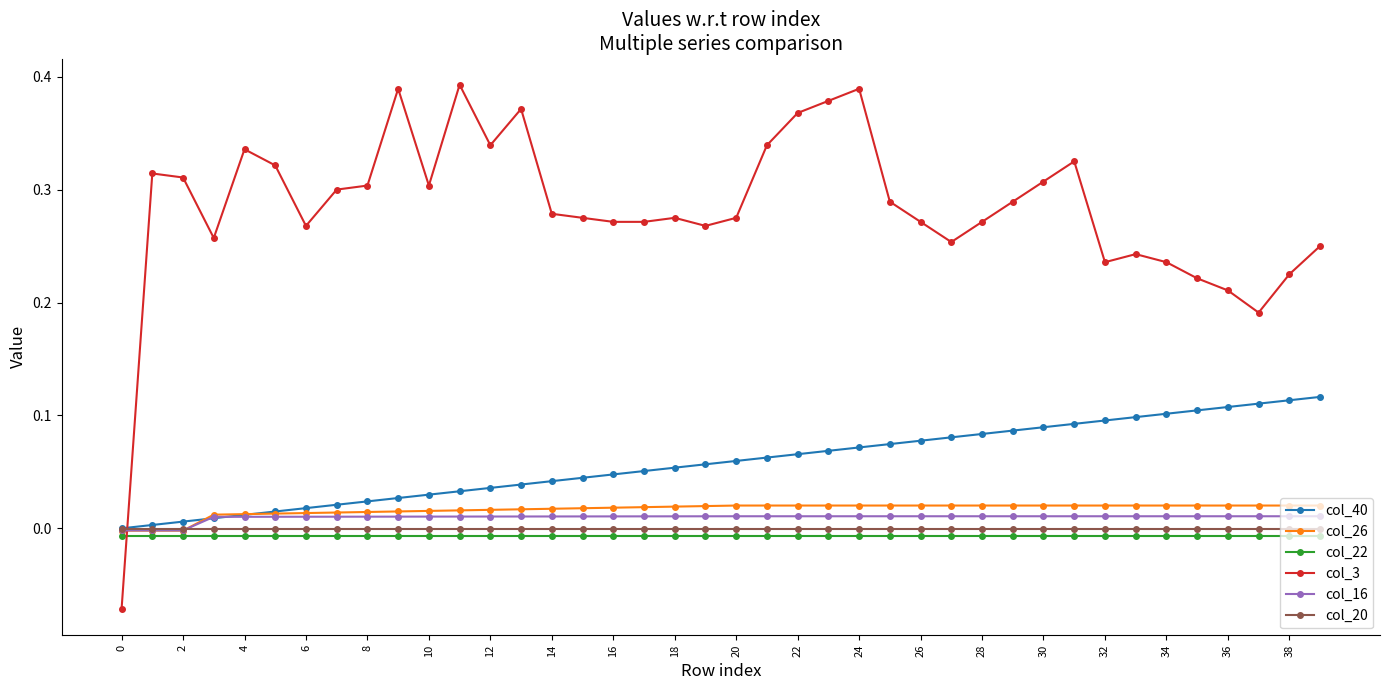

What are all the series names shown in the legend?

col_40, col_26, col_22, col_3, col_16, col_20